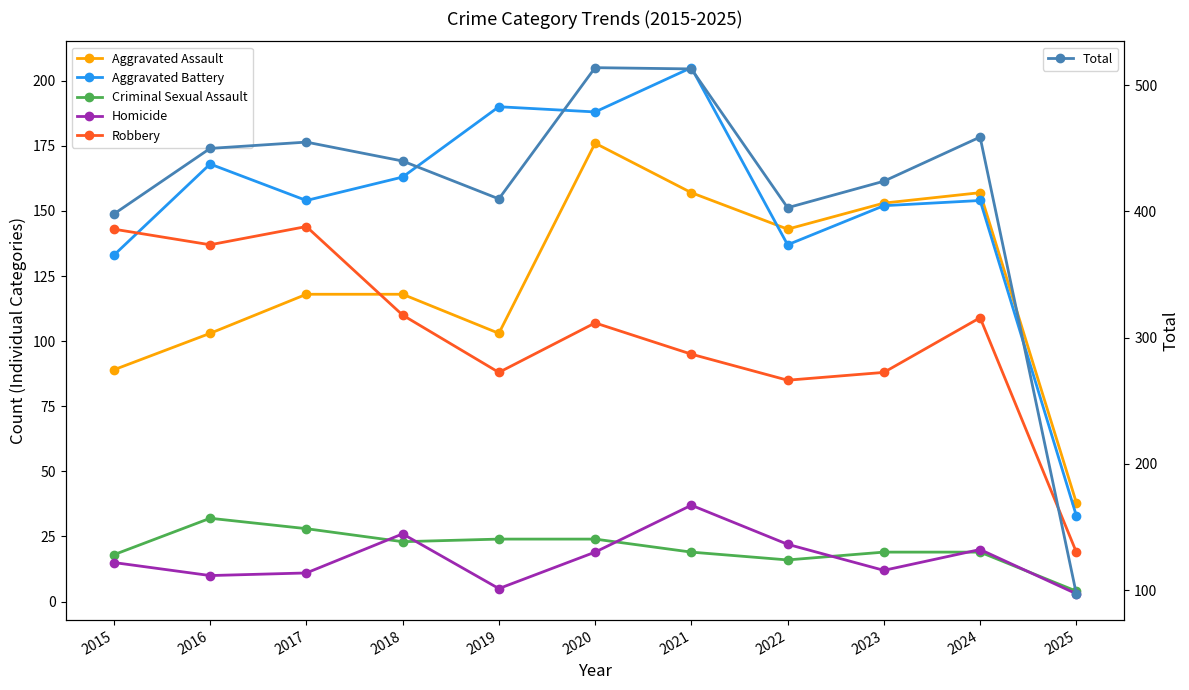

What is the greatest value displayed?

514